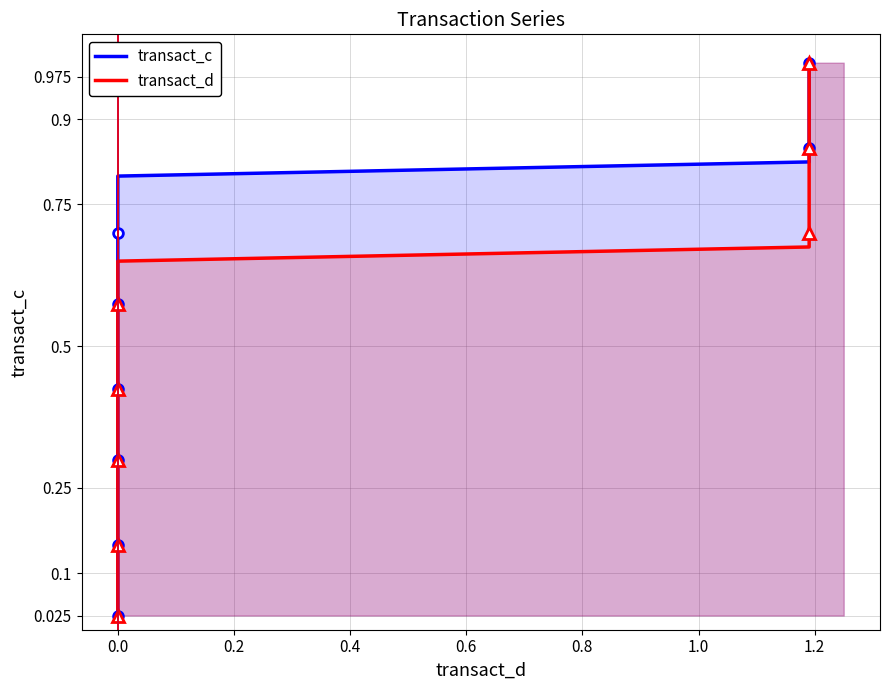

How many distinct data groups are displayed?

2